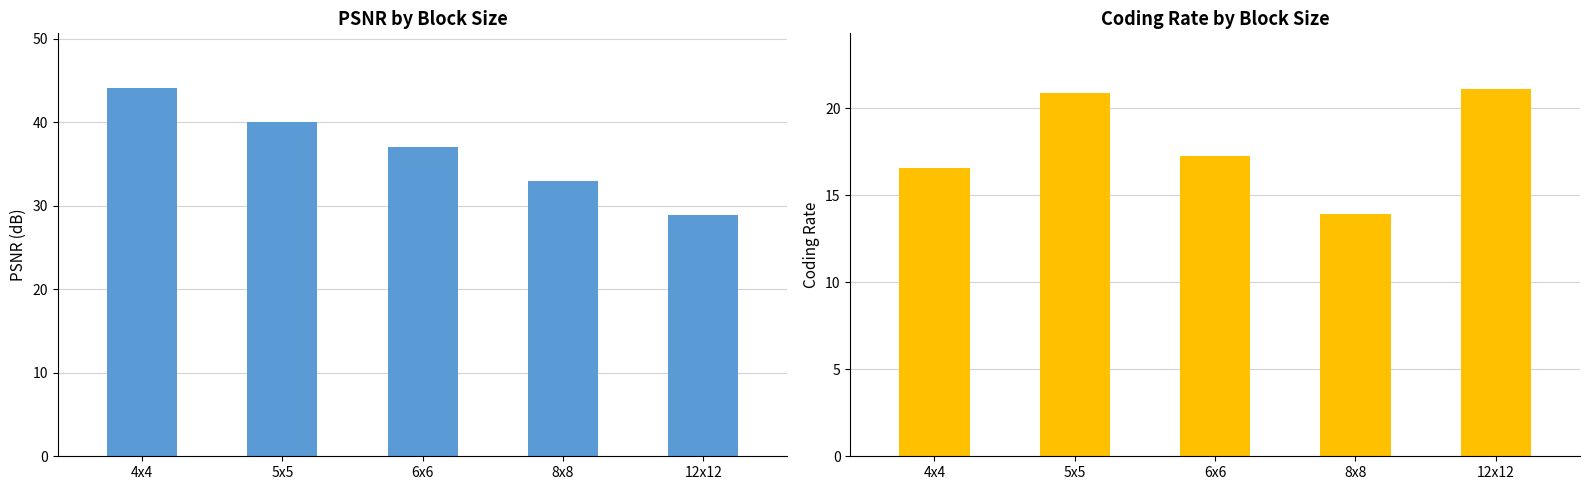

What is the sum of all PSNR values?

182.9